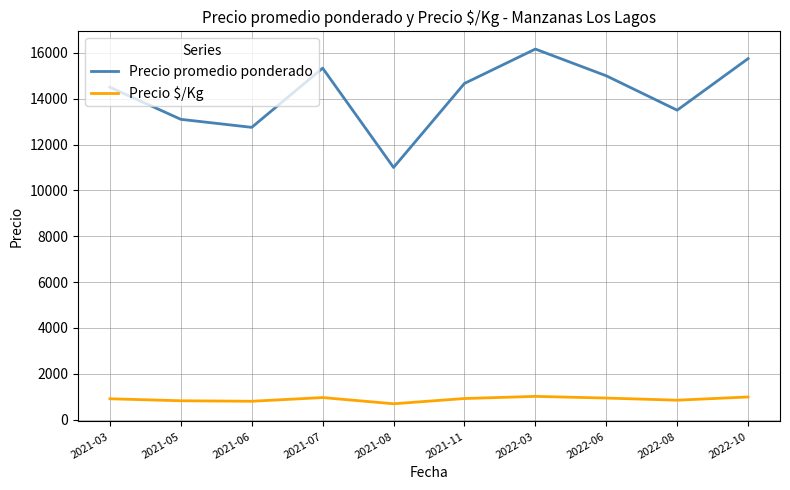

The Precio $/Kg series shows 1619.7 at 2021-03. True or false?

False